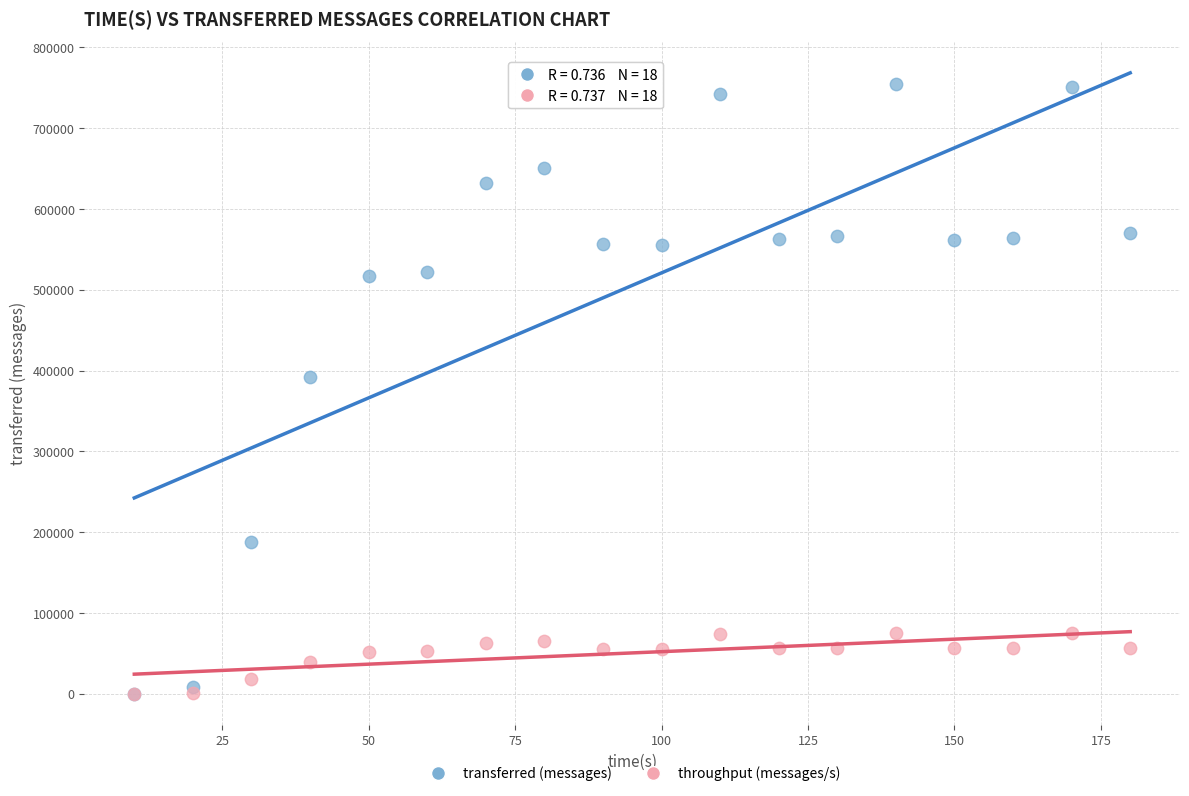

Across all series, what Y value is closest to 377320?

392400